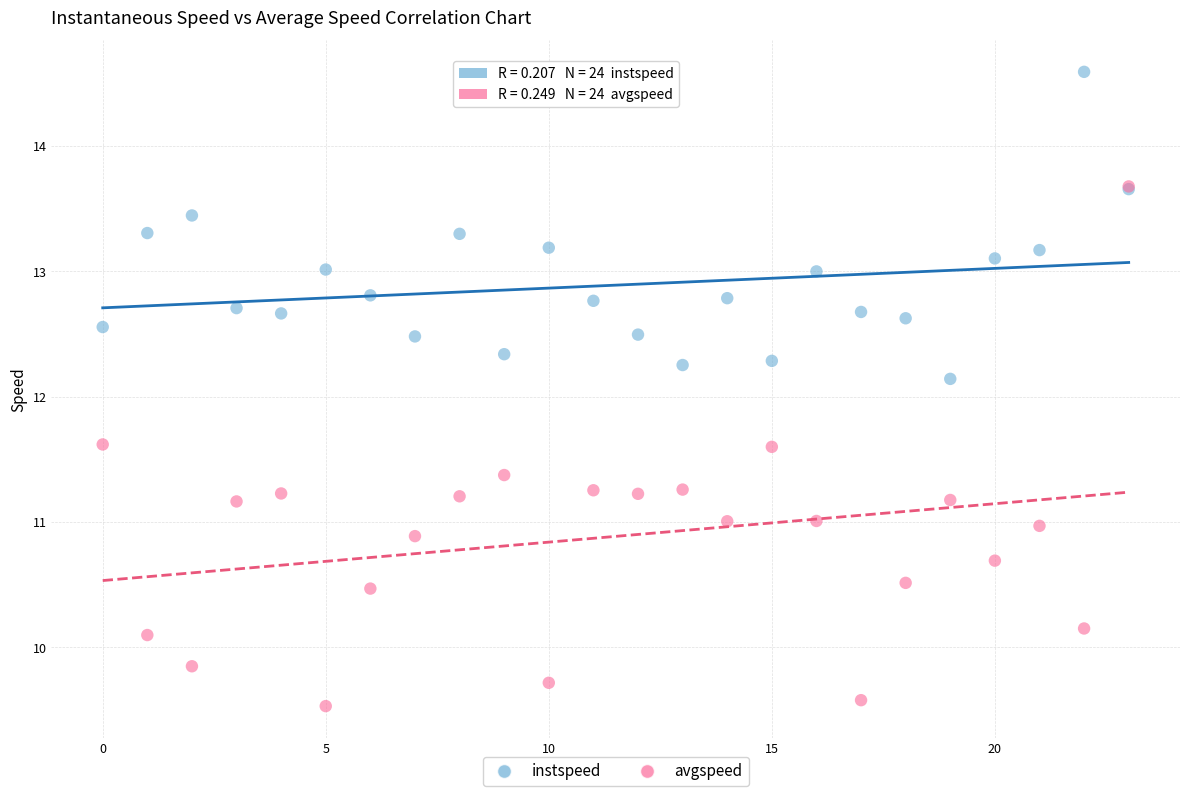

Across all series, what Y value is closest to 12?

12.1